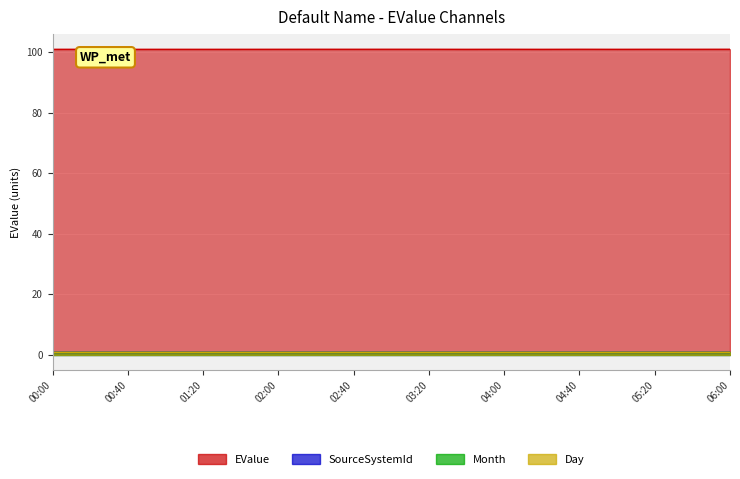

True or false: SourceSystemId has more than 2 interior local peaks.

False